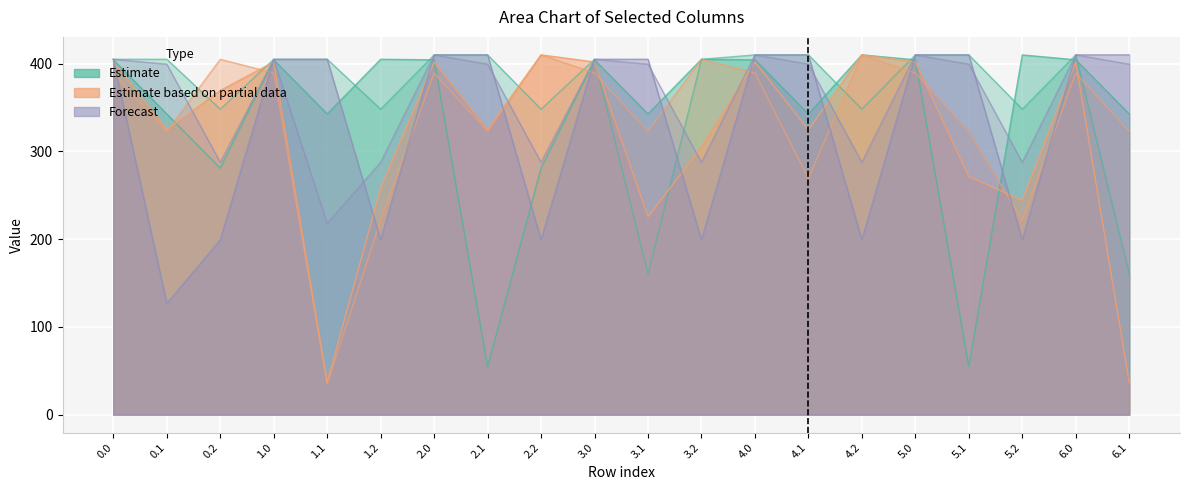

Reading left to right, list all the values displayed in this chart.

col_6: 389.3	322.7	405.0	389.3	34.7	221.5	389.3	322.7	410.0	389.3	322.7	405.0	389.3	269.3	410.0	389.3	322.7	221.5	389.3	322.7
col_23: 405.0	399.4	287.5	405.0	218.0	287.5	410.0	399.4	287.5	405.0	399.4	287.5	410.0	399.4	287.5	410.0	399.4	287.5	410.0	399.4
col_5: 401.9	324.8	369.4	401.9	36.8	258.2	401.9	324.8	410.0	401.9	225.5	304.8	401.9	324.8	410.0	401.9	271.3	244.2	401.9	36.8
col_17: 405.0	405.0	348.1	405.0	405.0	348.1	410.0	410.0	348.1	405.0	160.4	405.0	410.0	410.0	348.1	410.0	410.0	348.1	410.0	160.4
col_20: 405.0	126.5	199.2	405.0	405.0	199.2	410.0	410.0	199.2	405.0	405.0	199.2	410.0	410.0	199.2	410.0	410.0	199.2	410.0	410.0
col_3: 404.4	342.7	281.0	404.4	342.7	405.0	404.4	54.7	281.0	404.4	342.7	405.0	404.4	342.7	410.0	404.4	54.7	410.0	404.4	342.7